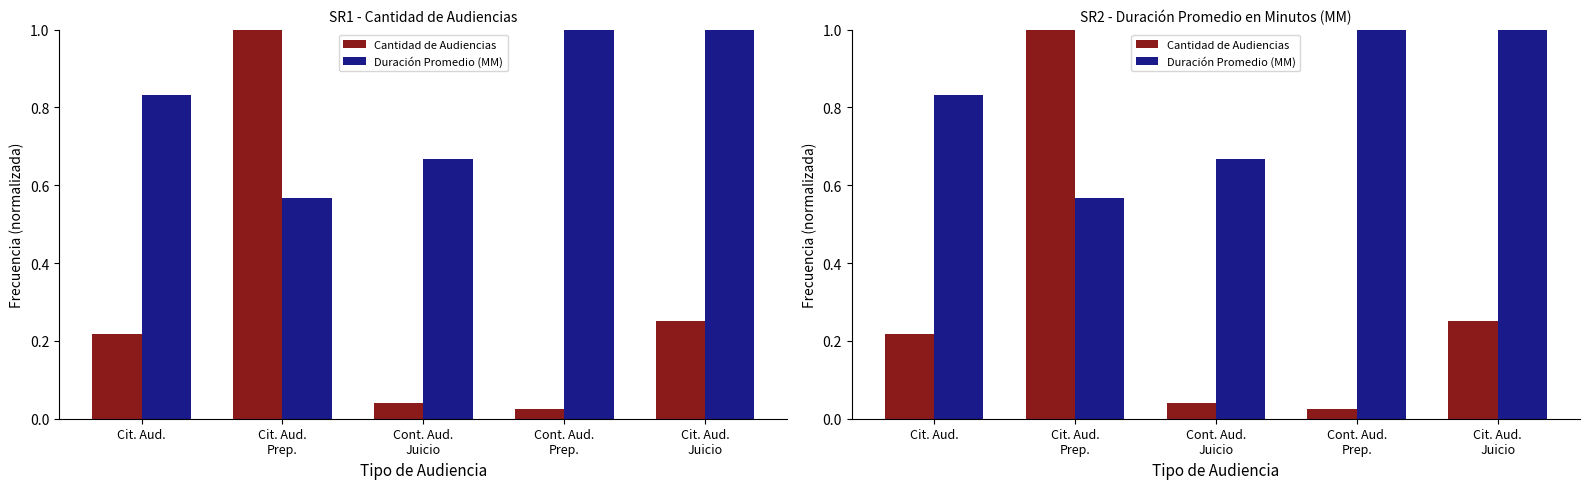

Which category has the highest value in the Duración Promedio (MM) series?

Cont. Aud.
Prep.